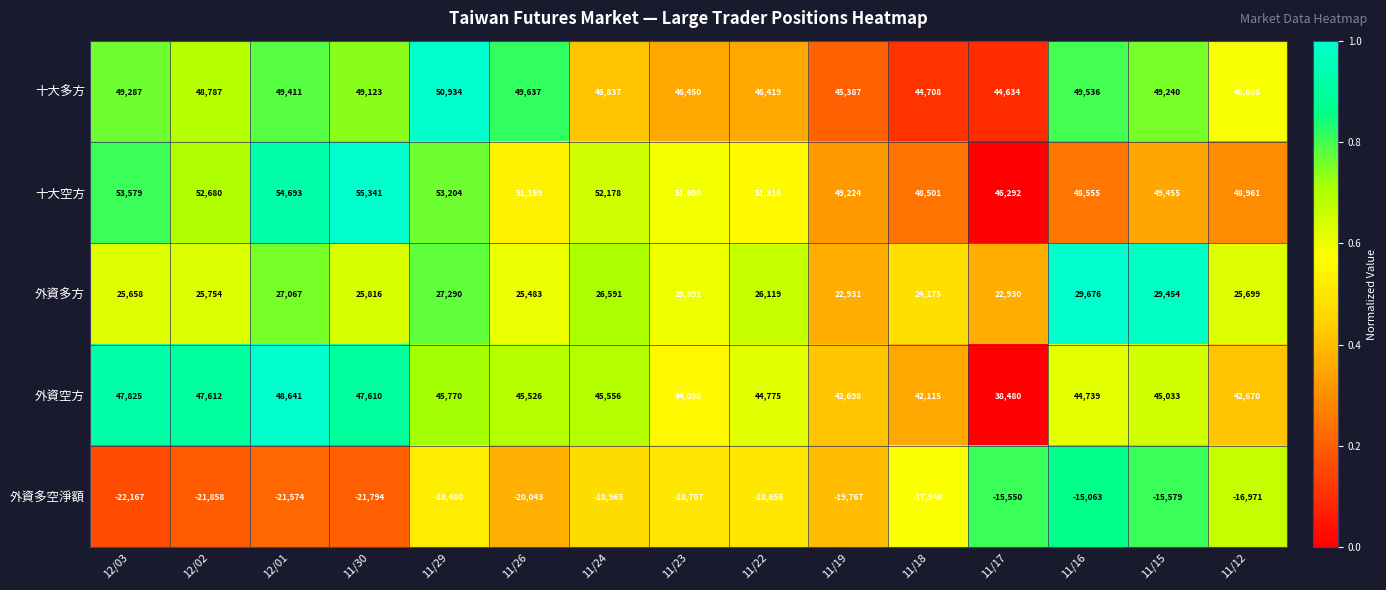

What is the total value across all series at 11/29?

158718